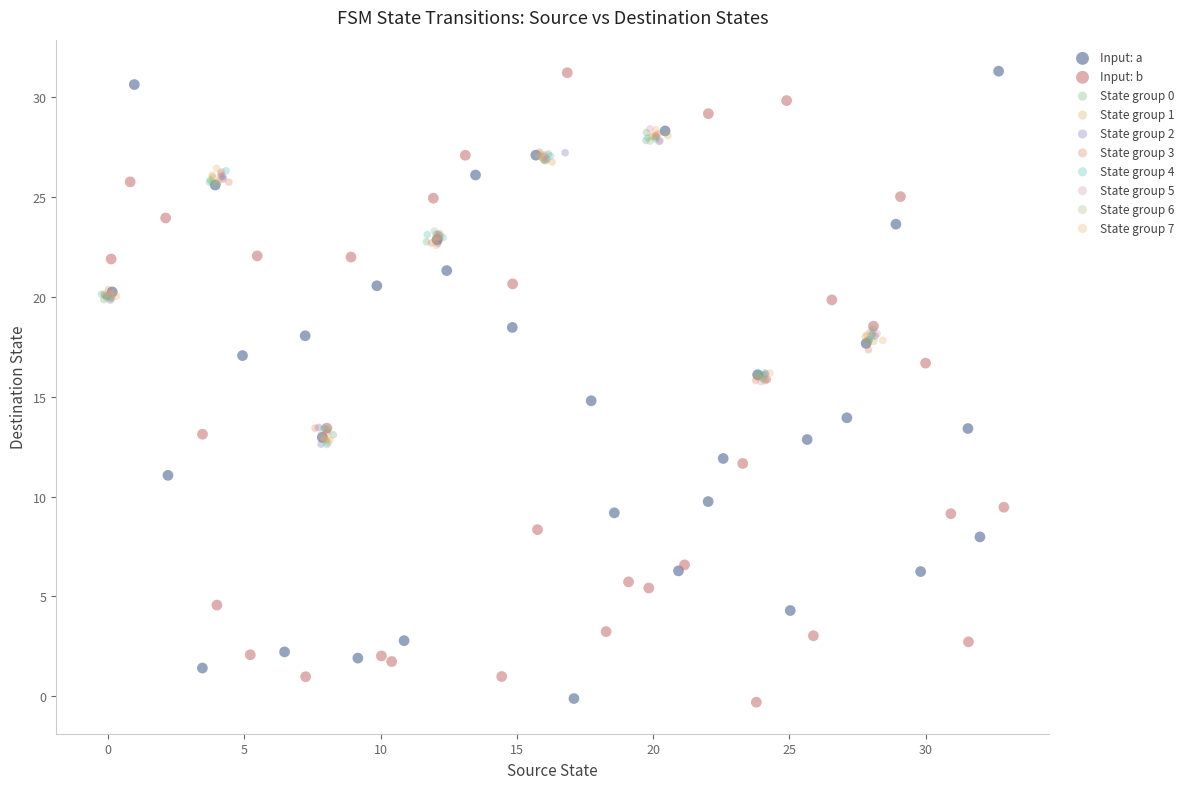

What are all the series names shown in the legend?

Input: a, Input: b, State group 0, State group 1, State group 2, State group 3, State group 4, State group 5, State group 6, State group 7